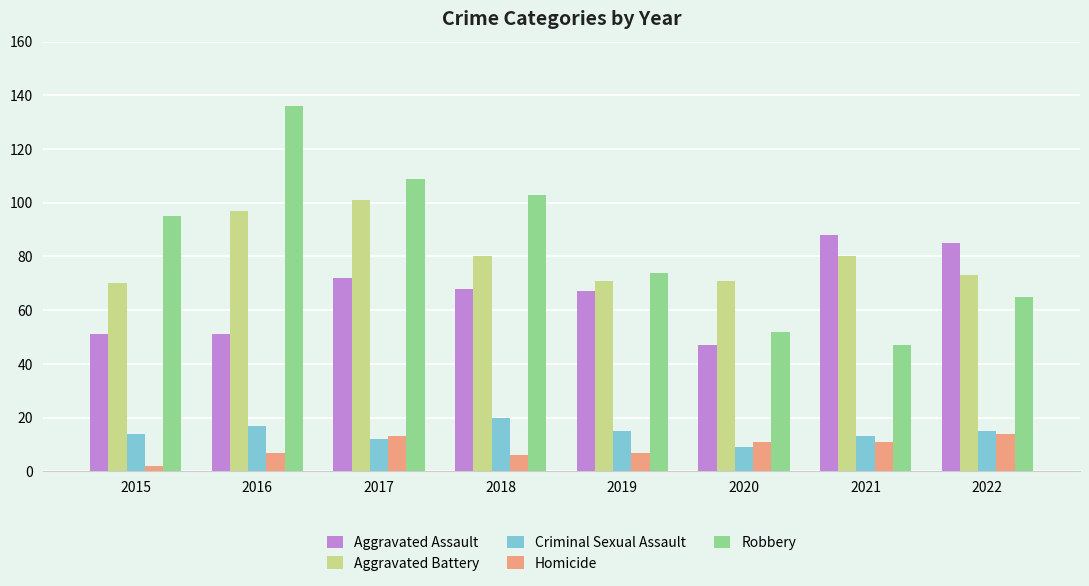

Which category has the highest value in the Aggravated Battery series?

2017